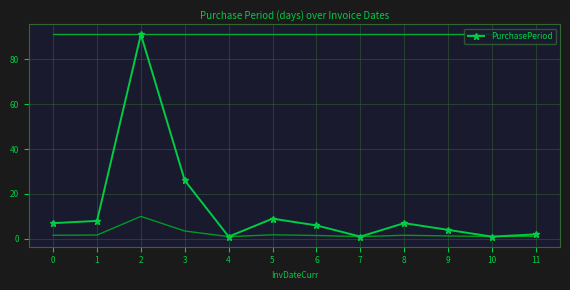

How many interior local peaks (higher than both neighbors) does the data have?

3